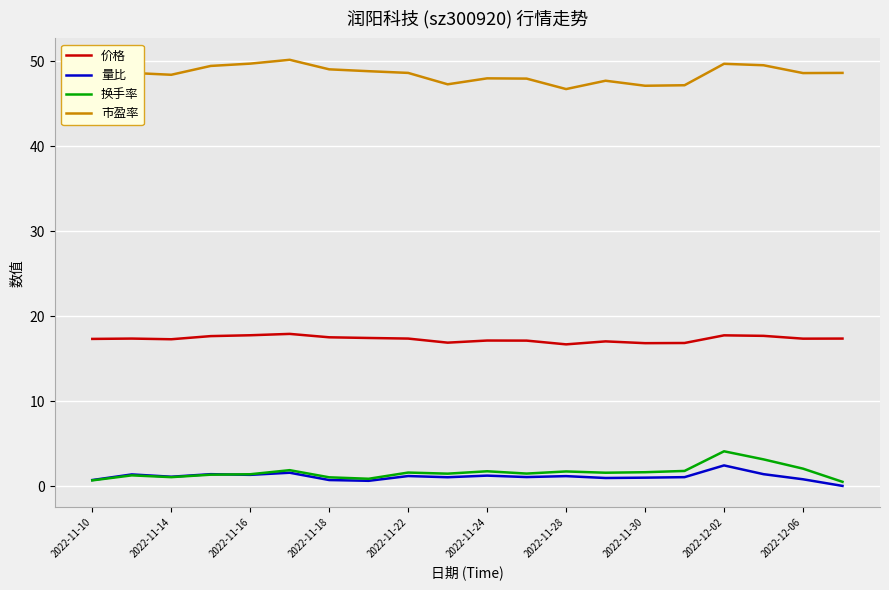

Which series has the largest total across all categories?

市盈率